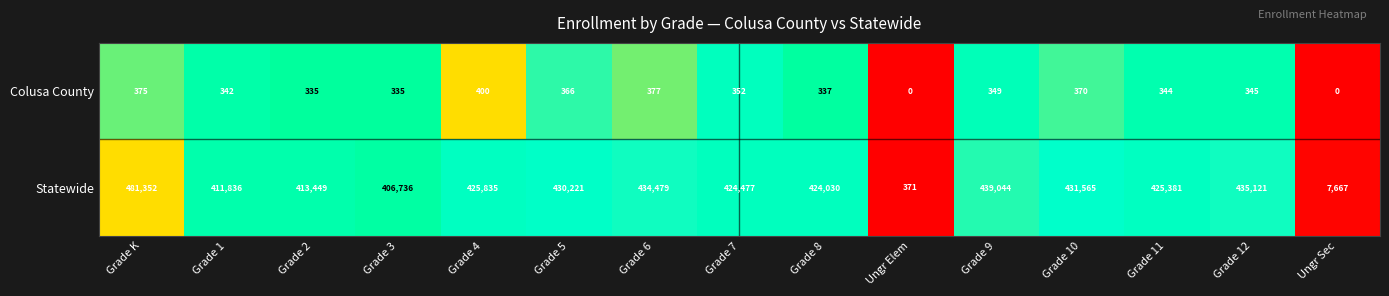

Reading left to right, transcribe all the data shown in this chart.

Colusa County: Grade K=375	Grade 1=342	Grade 2=335	Grade 3=335	Grade 4=400	Grade 5=366	Grade 6=377	Grade 7=352	Grade 8=337	Ungr Elem=0	Grade 9=349	Grade 10=370	Grade 11=344	Grade 12=345	Ungr Sec=0
Statewide: Grade K=481352	Grade 1=411836	Grade 2=413449	Grade 3=406736	Grade 4=425835	Grade 5=430221	Grade 6=434479	Grade 7=424477	Grade 8=424030	Ungr Elem=371	Grade 9=439044	Grade 10=431565	Grade 11=425381	Grade 12=435121	Ungr Sec=7667